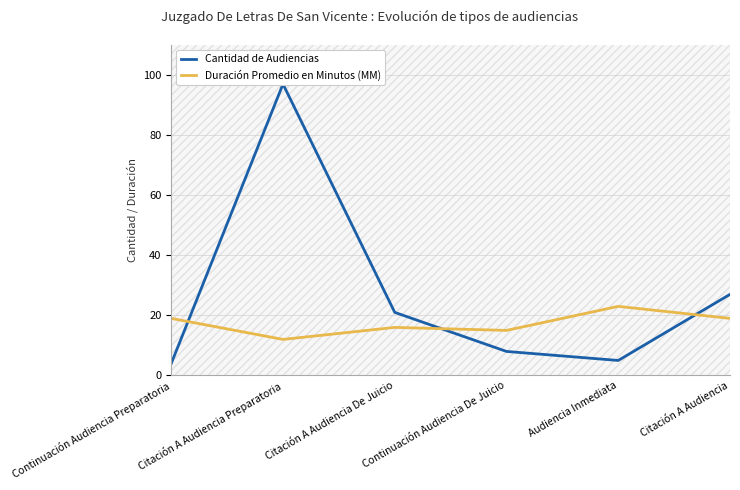

Between which two adjacent categories do Cantidad de Audiencias and Duración Promedio en Minutos (MM) first intersect?

Continuación Audiencia Preparatoria and Citación A Audiencia Preparatoria